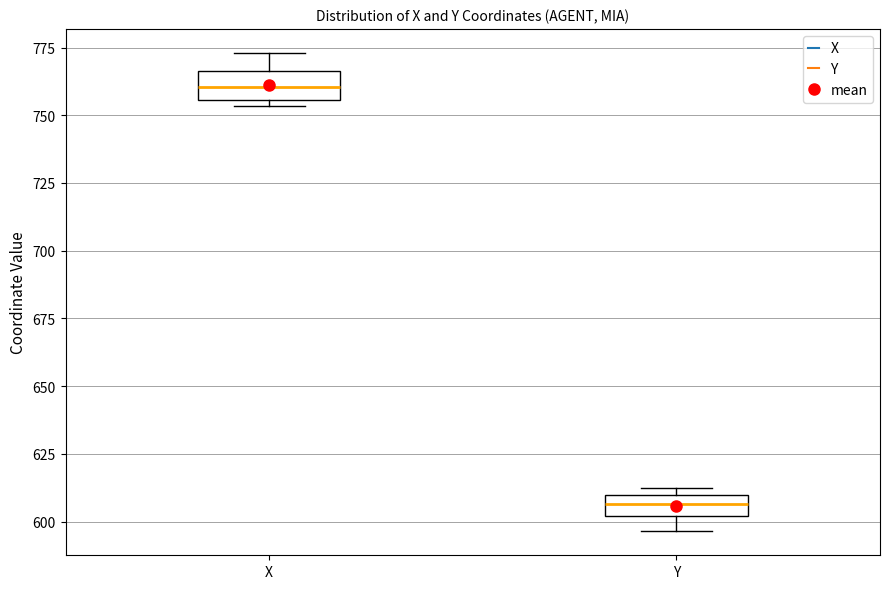

Which box's median line is the highest?

X